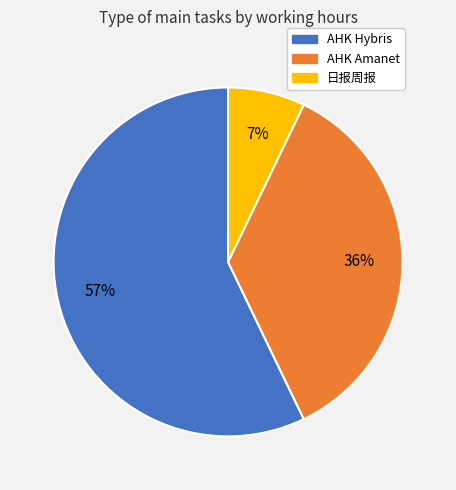

Do AHK Amanet and 日报周报 together represent more than half of the pie?

No